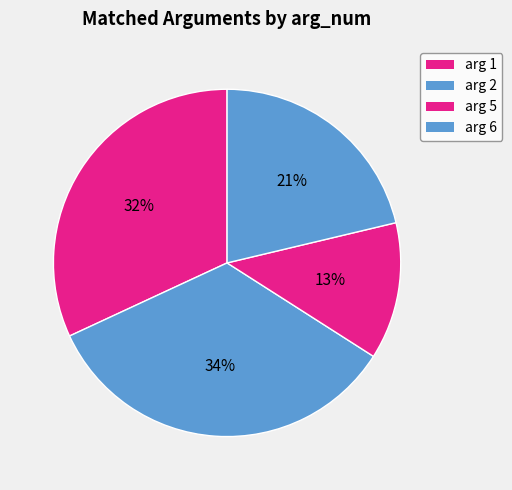

Count the number of slices in the pie.

4